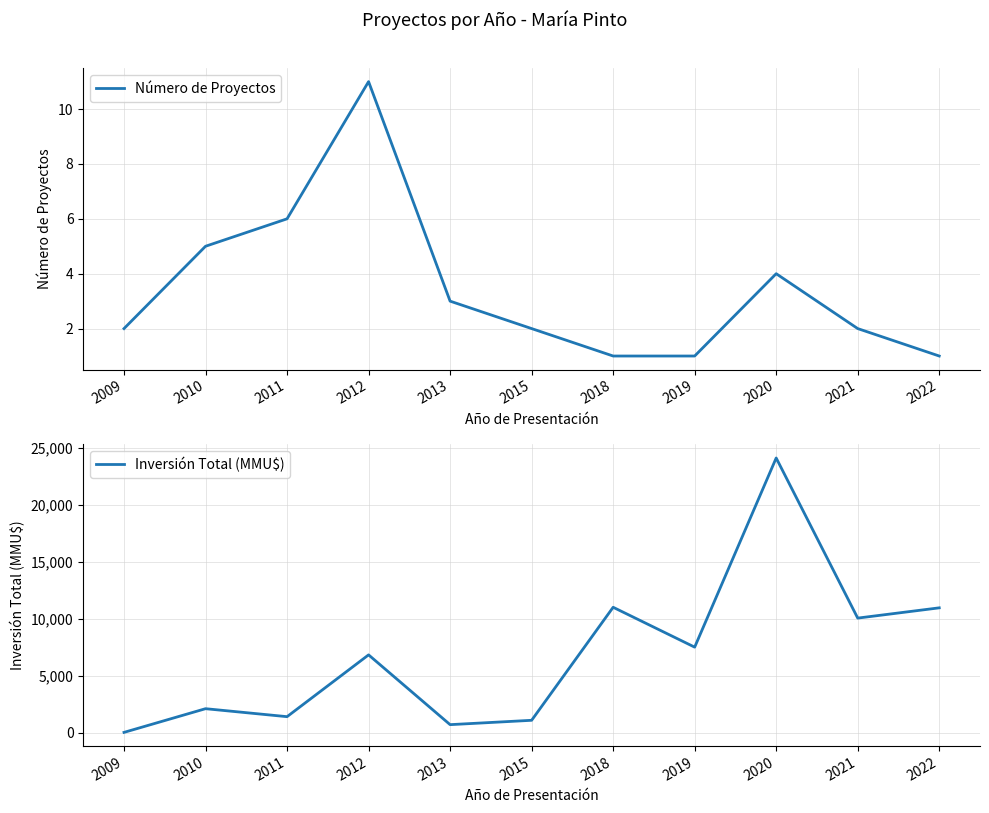

What is the spread (max minus min) of values at 2009?

20